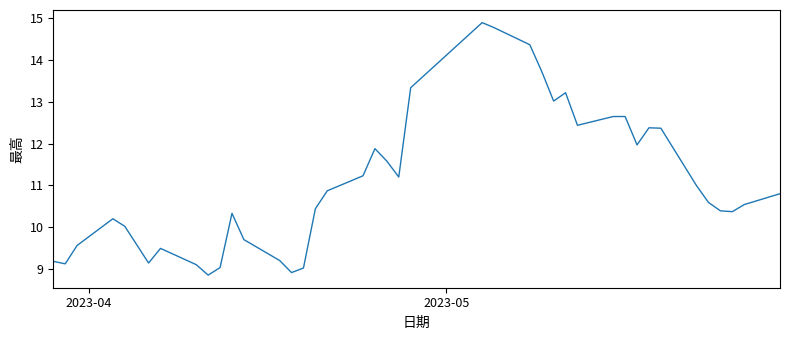

How many series are shown in this chart?

1